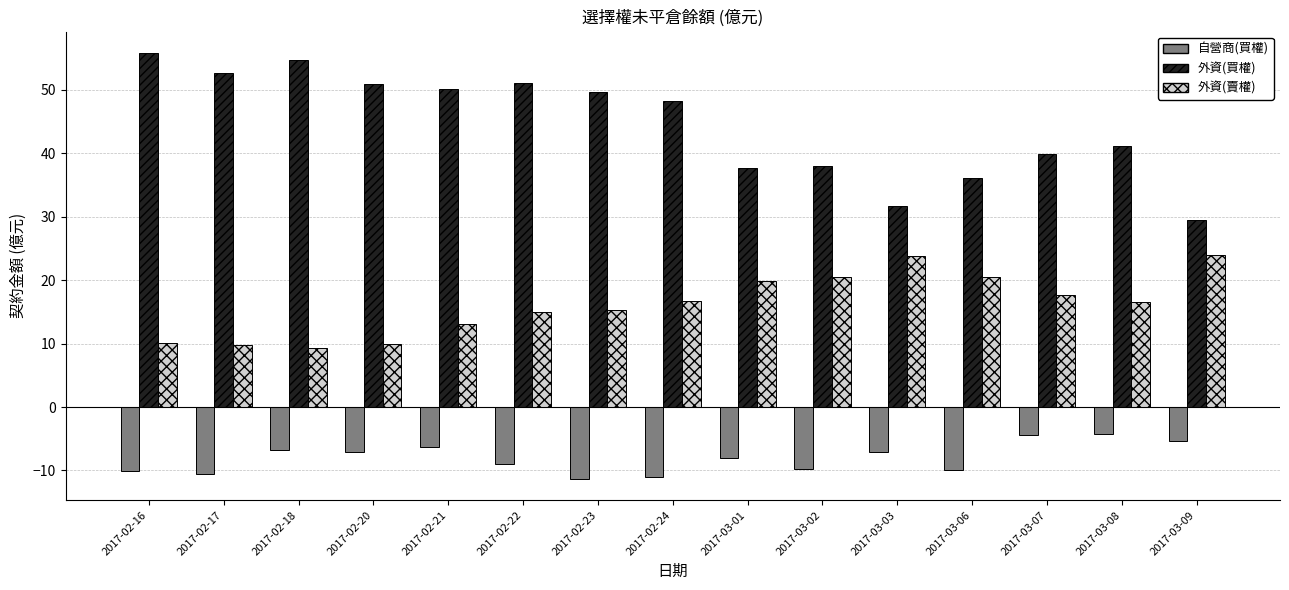

Which series has the largest range (max minus min)?

外資(買權)